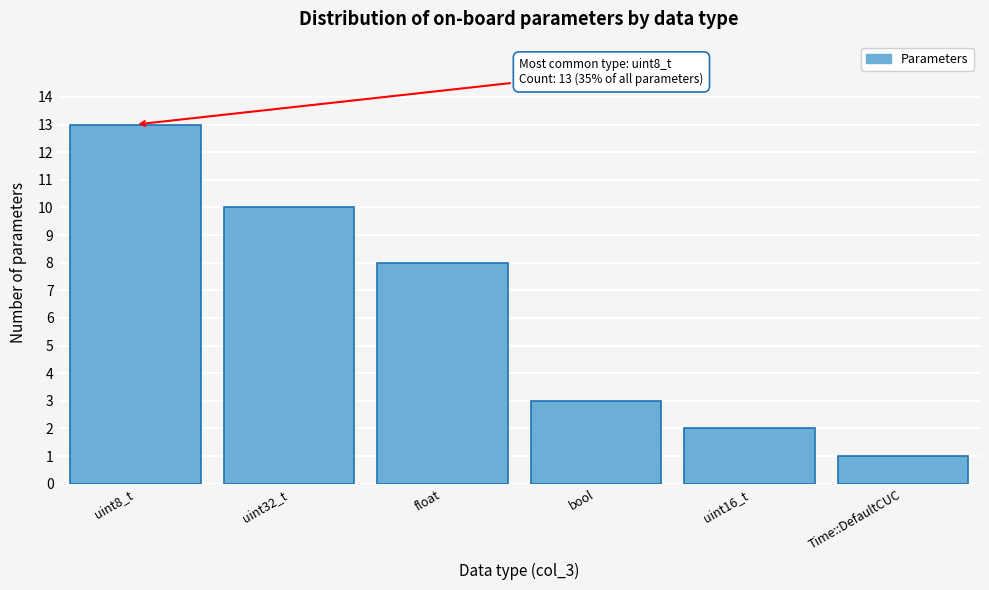

Reading left to right, what are all the values shown in this chart?

13	10	8	3	2	1